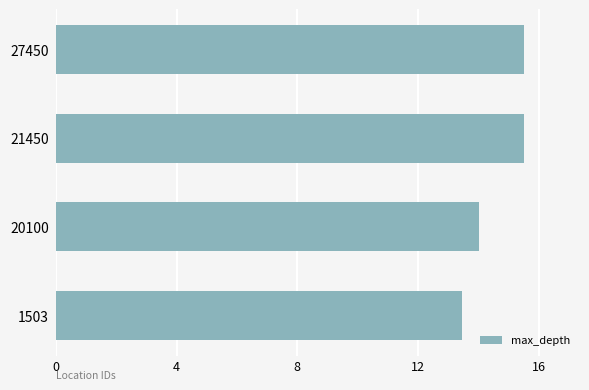

What is the change in value from 20100 to 21450?

+1.5